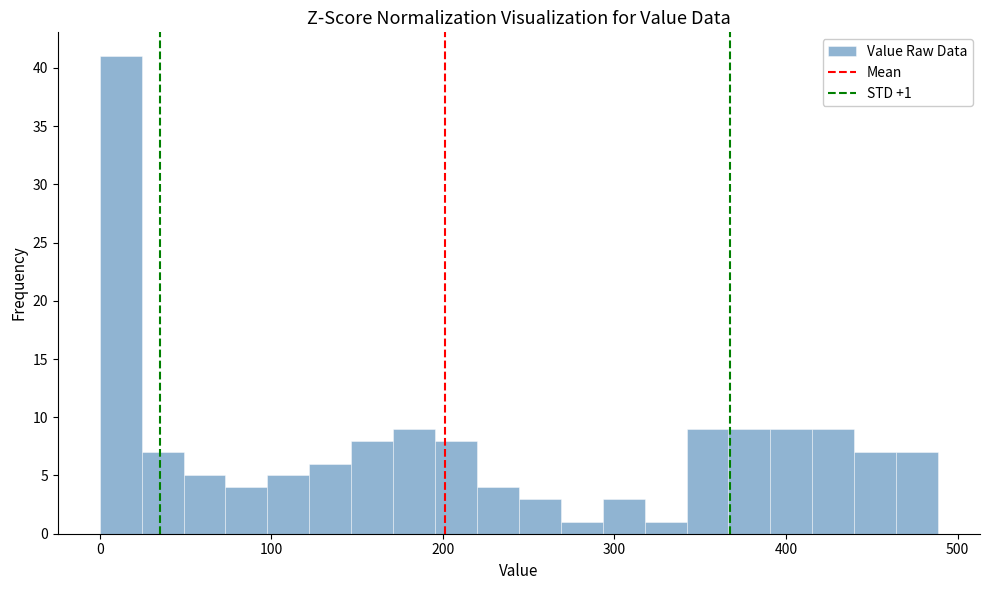

Around what value on the x-axis is the tallest bar? Give the approximate position of its centre, as read against the axis.

10